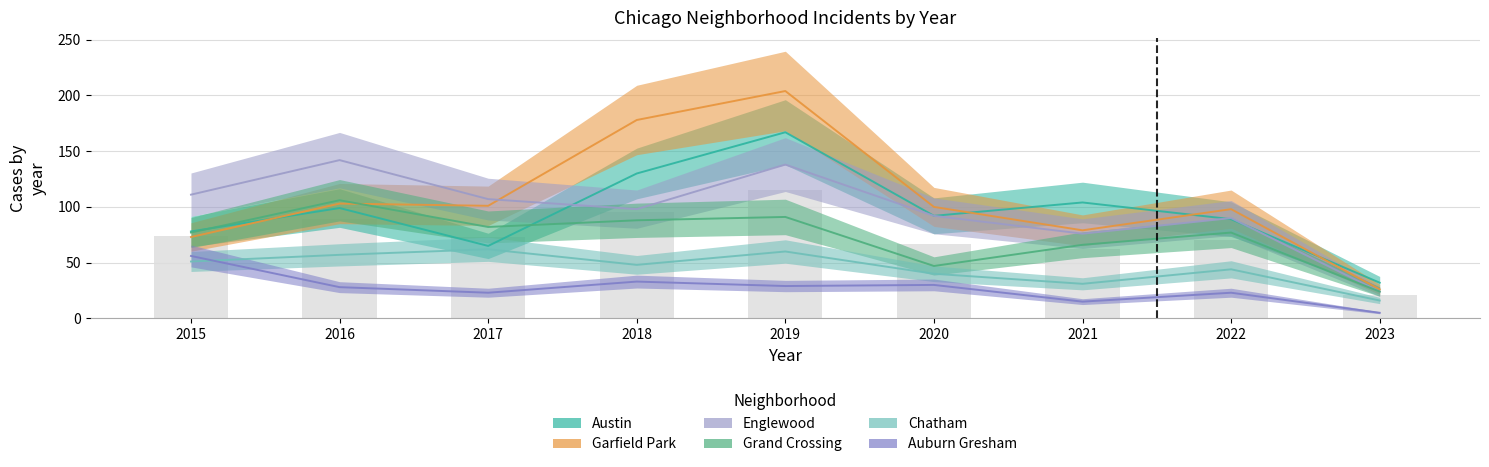

How many values in the Auburn Gresham series exceed 28?

4